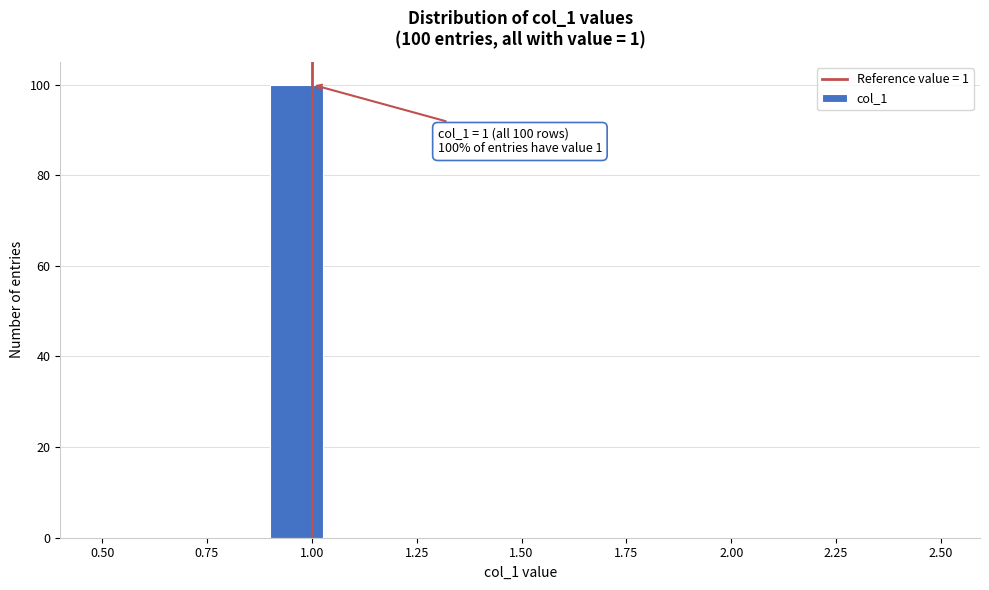

Read against the x-axis, roughly where is the centre of the tallest bar?

0.95